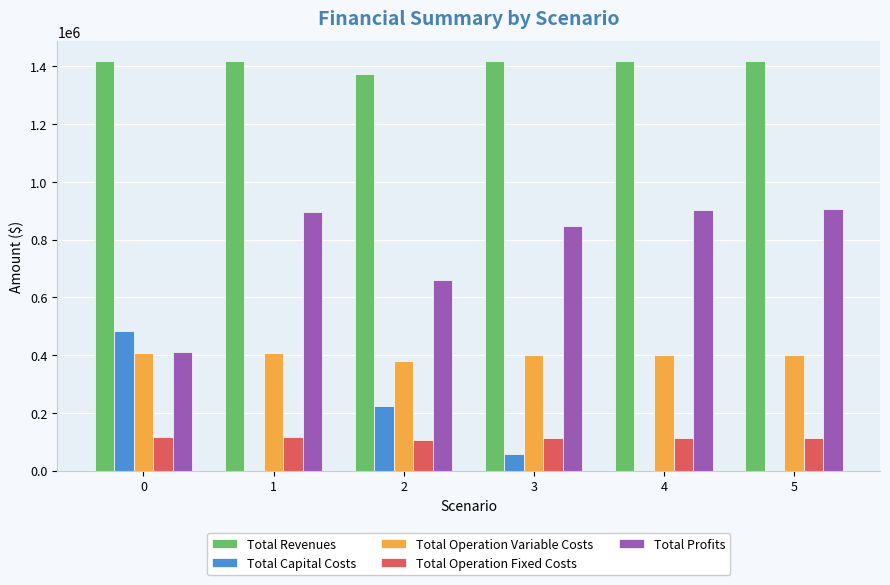

How many data points does each series have?

6